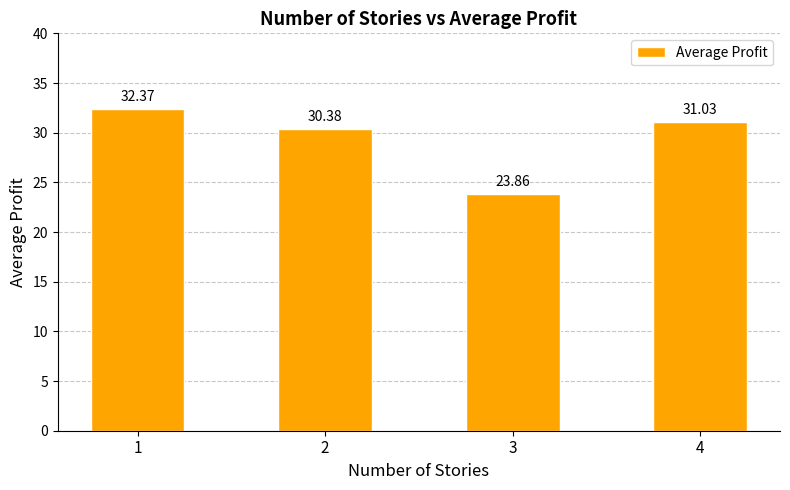

Where is the data nearest to the value 28?

2